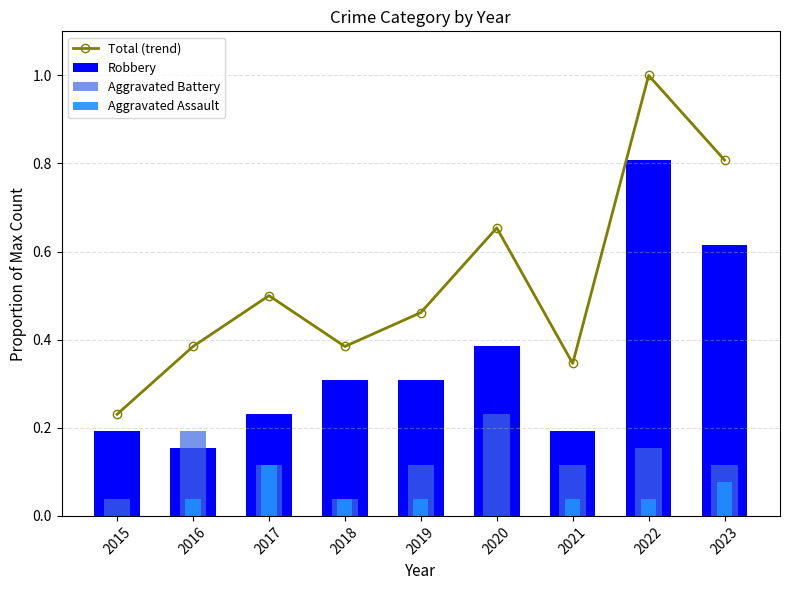

The Total (trend) series shows 0.1 at 2015. True or false?

False